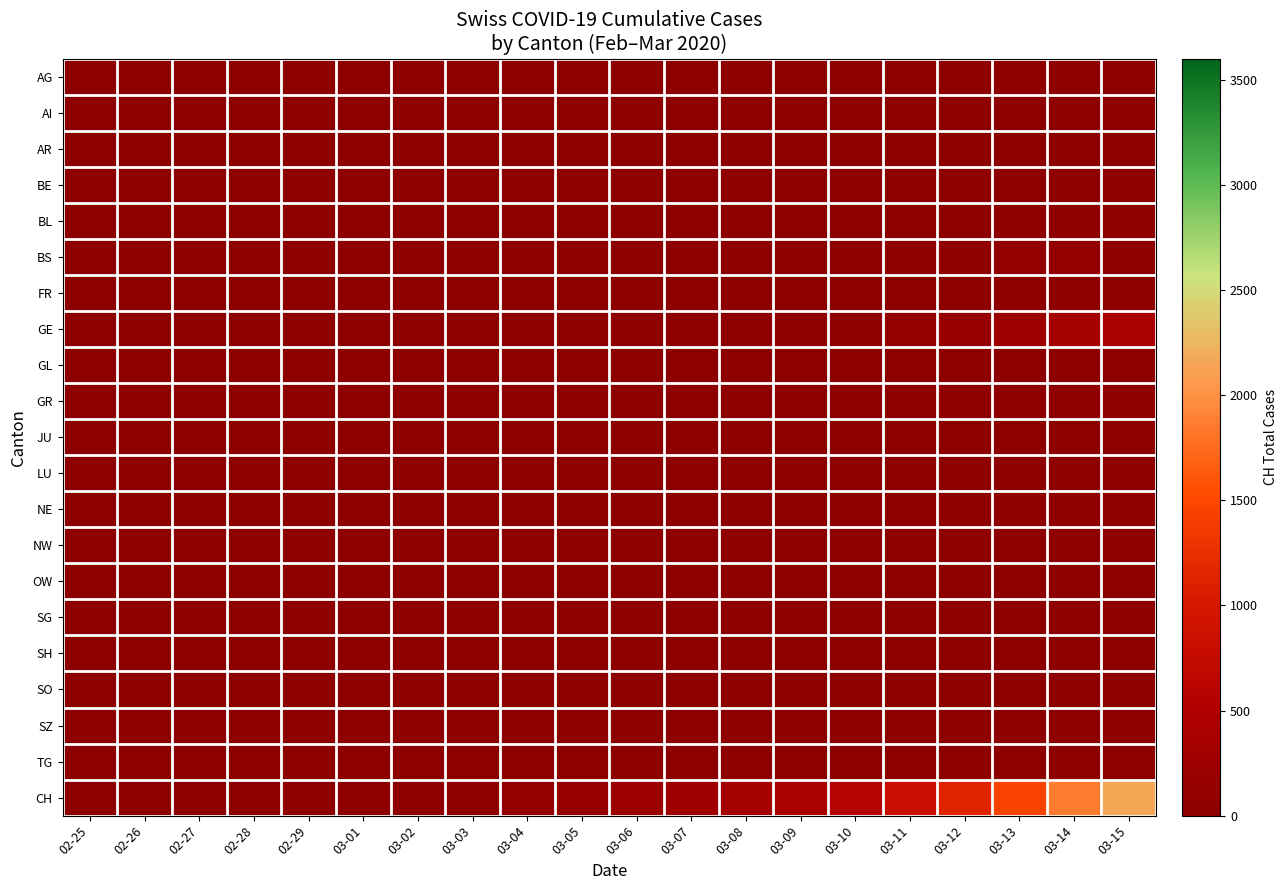

At which category is the sum across all series the highest?

03-15